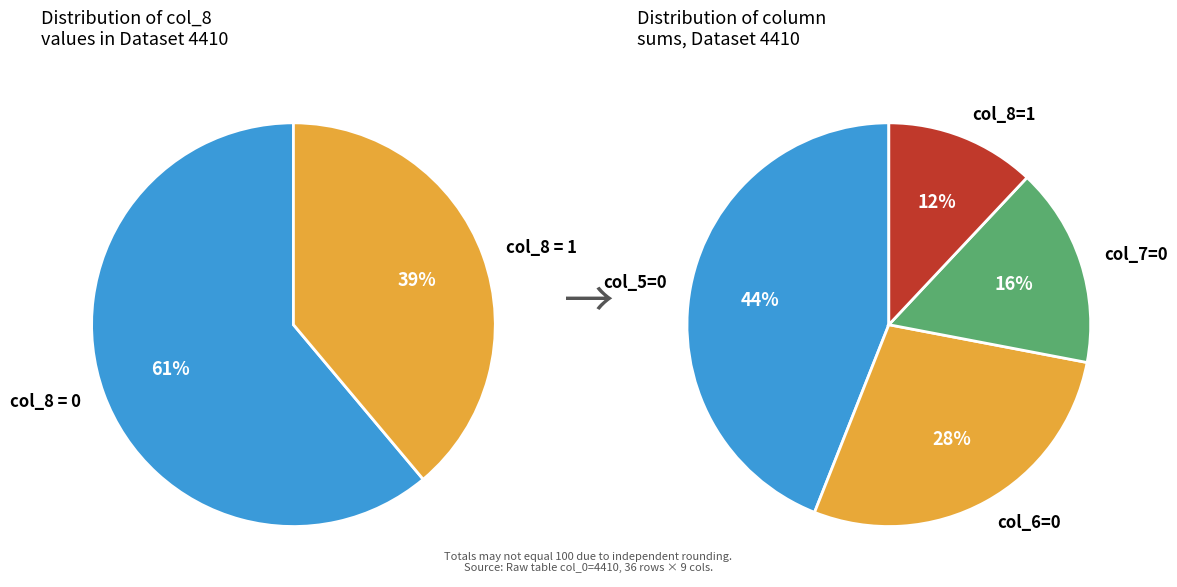

To the nearest percent, what is the difference between the col_8 = 1 and col_8 = 0 slice percentages?

22%